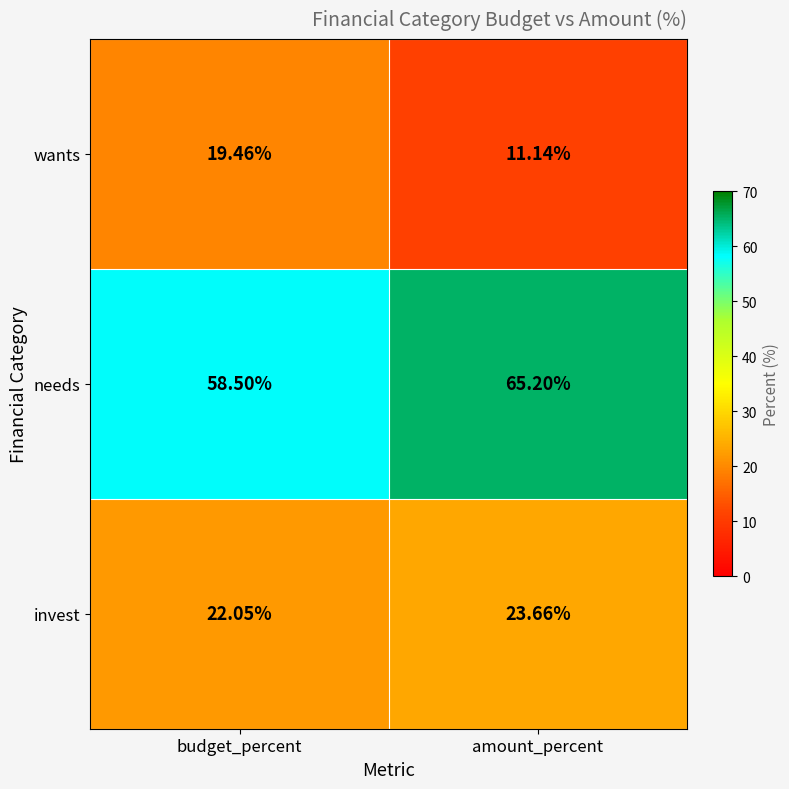

Where does the needs series first go above 65?

amount_percent